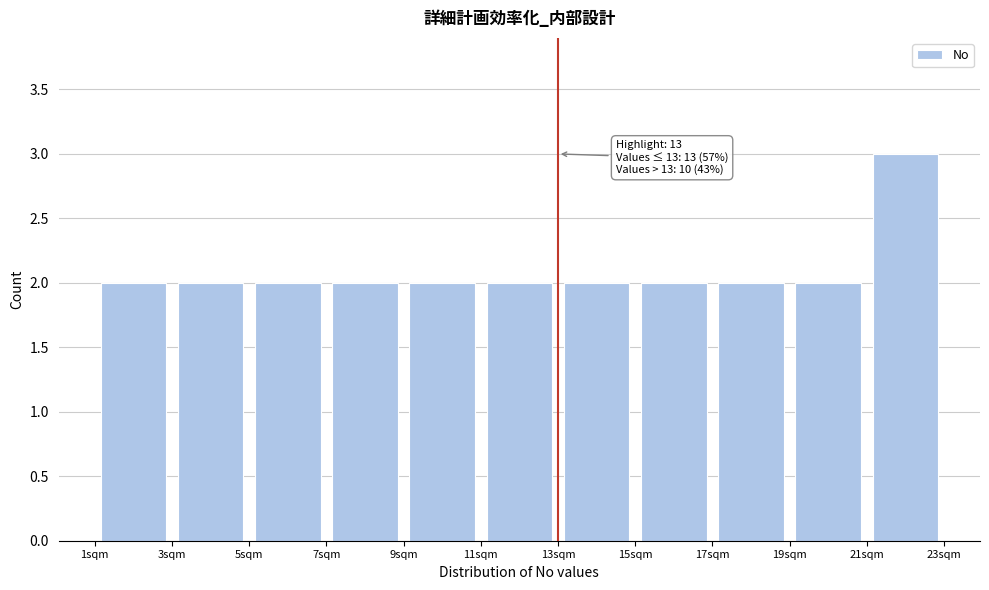

Which range on the x-axis has the tallest bar?

21 to 23